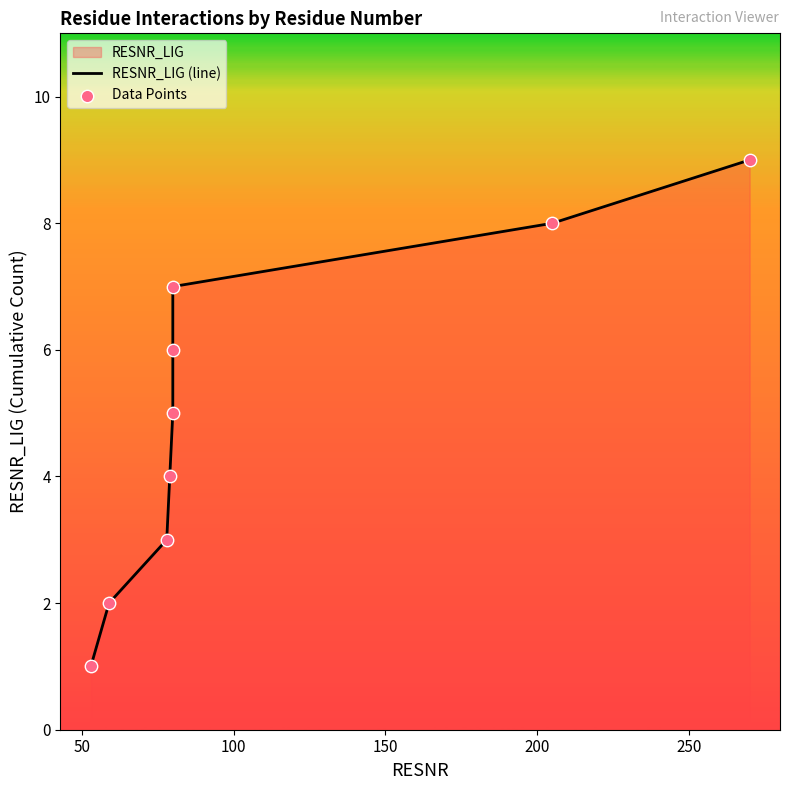

Which series has the widest spread of Y values?

RESNR_LIG (line)